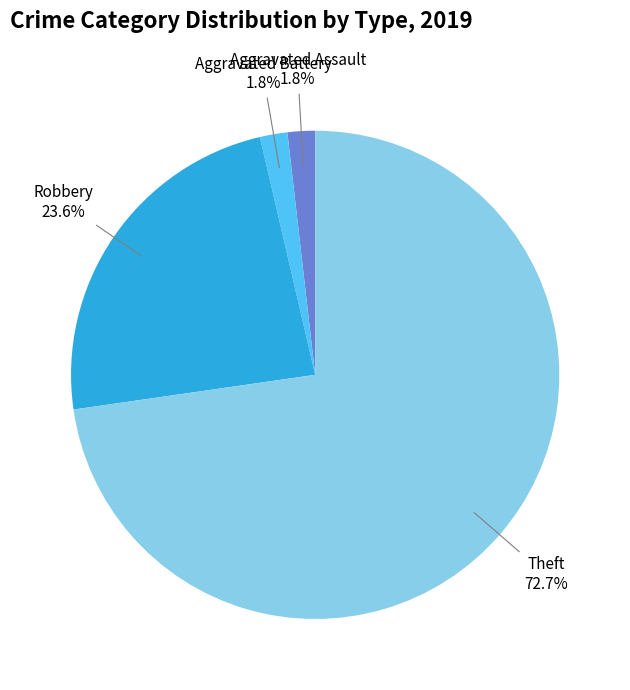

How many segments does this pie chart have?

4